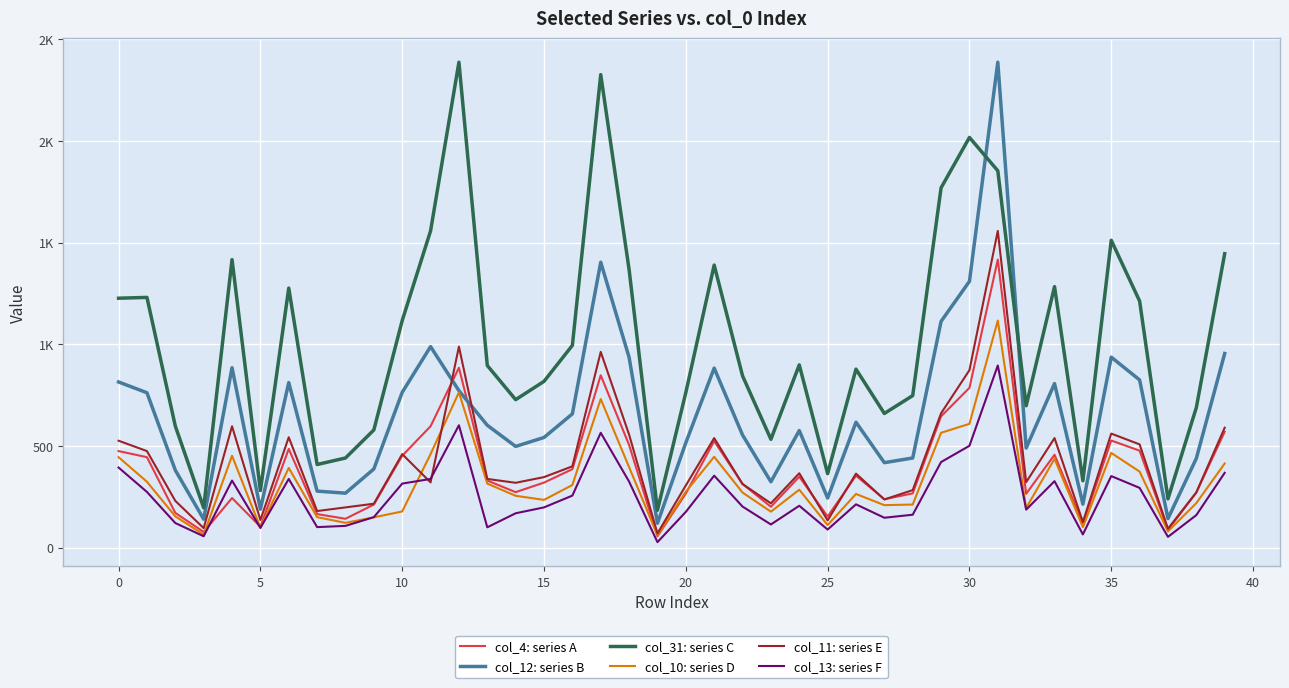

What is the smallest value displayed?

27